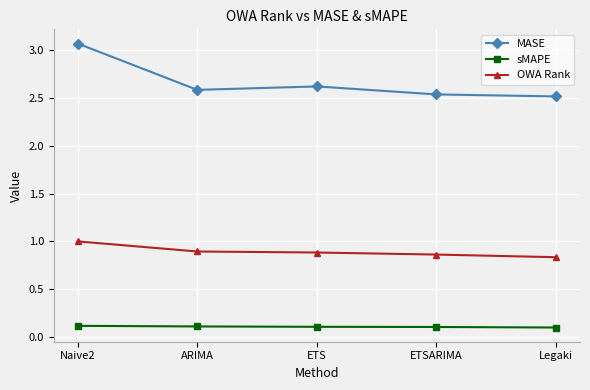

What is the label of the 1st point from the left?

Naive2